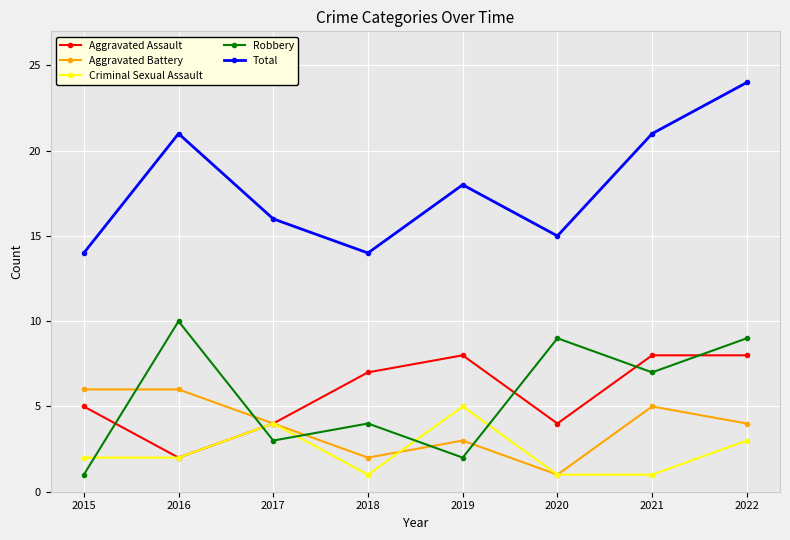

What is the minimum value for Total?

14